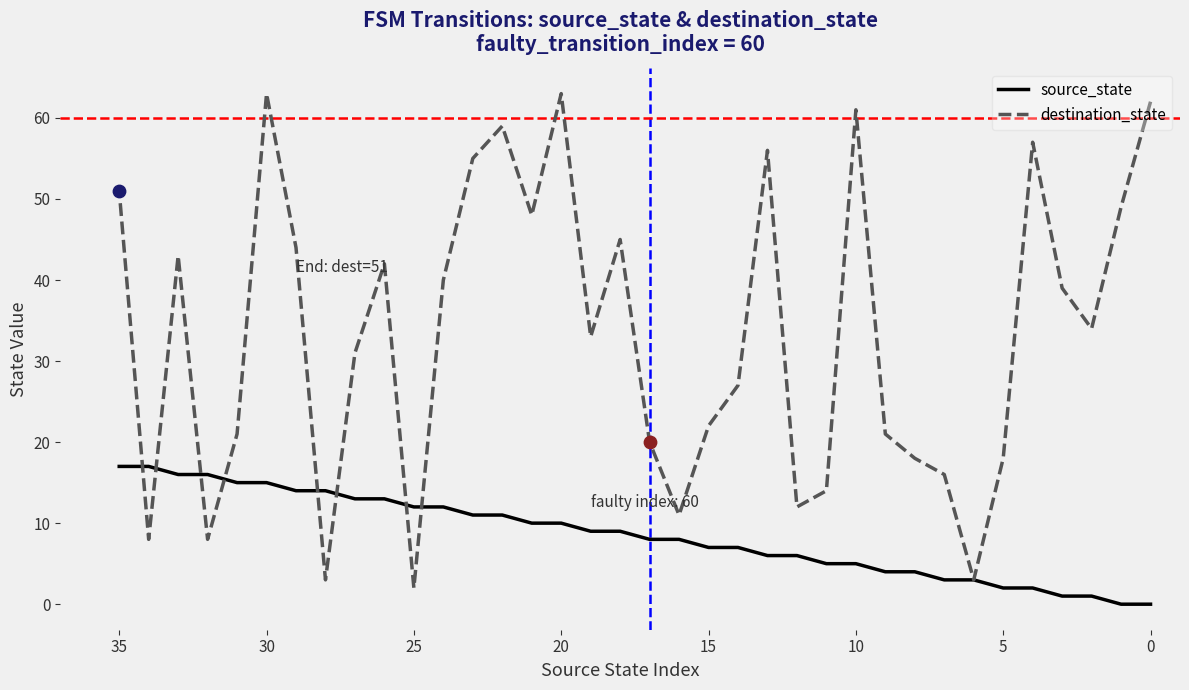

What are all the series names shown in the legend?

source_state, destination_state